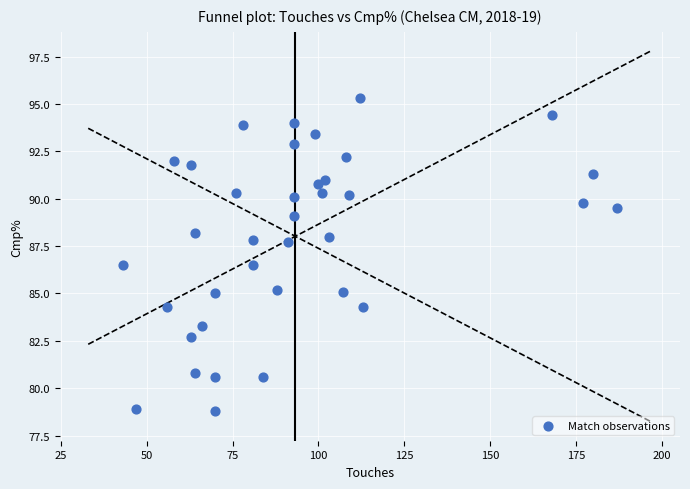

What is the range of X values (max minus min)?

144.0